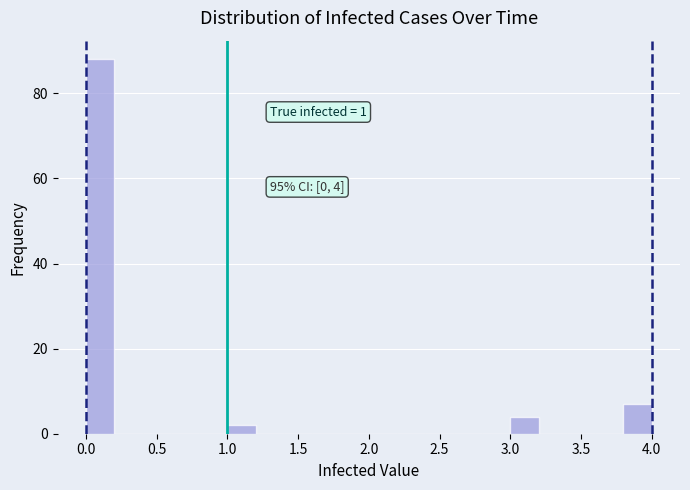

Over which range of the x-axis is the bar tallest?

0.0 to 0.2